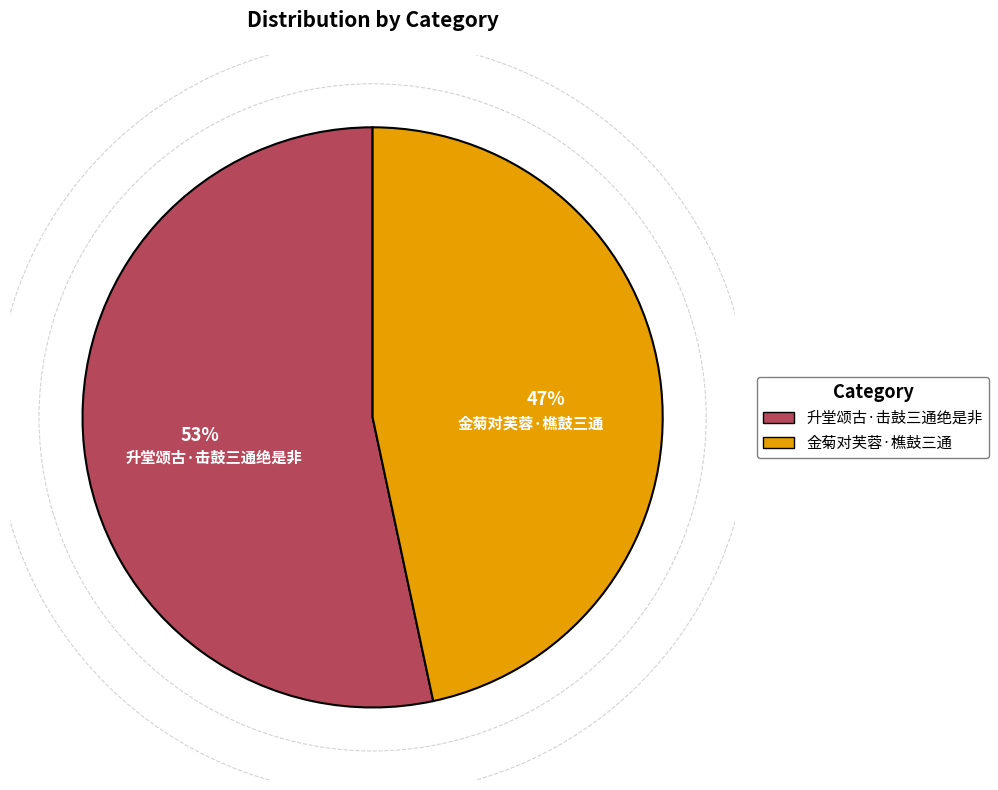

Is the sum of 金菊对芙蓉·樵鼓三通 and 升堂颂古·击鼓三通绝是非 greater than half?

Yes